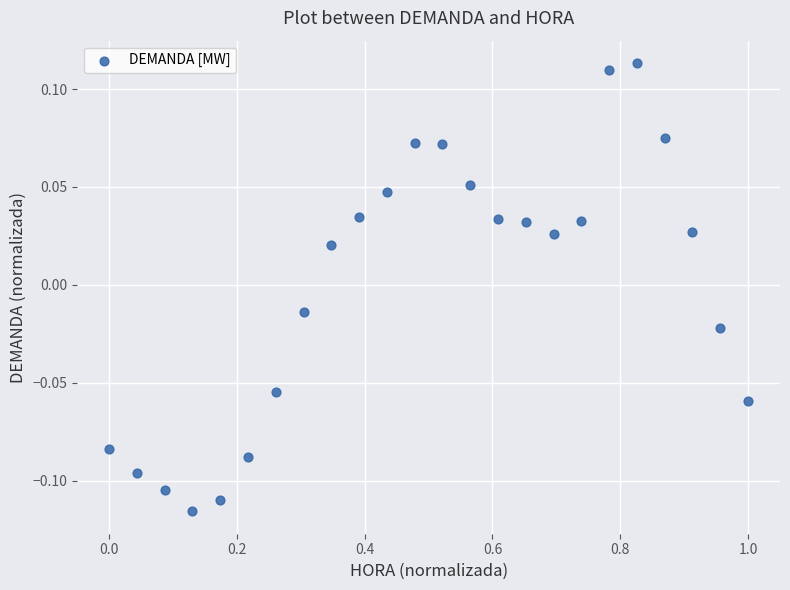

What is the range of X values (max minus min)?

1.0